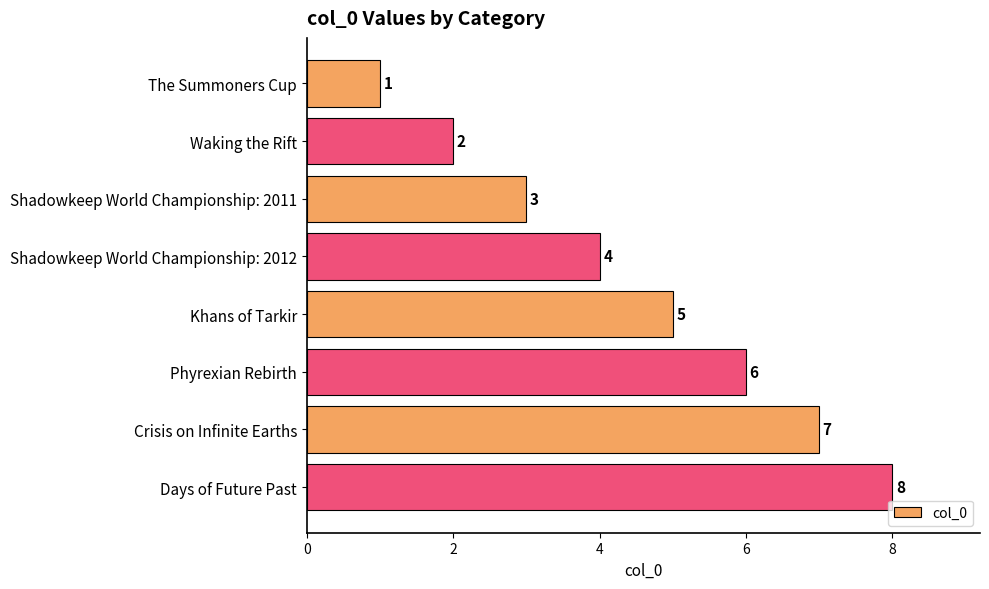

What is the sum of all values?

36